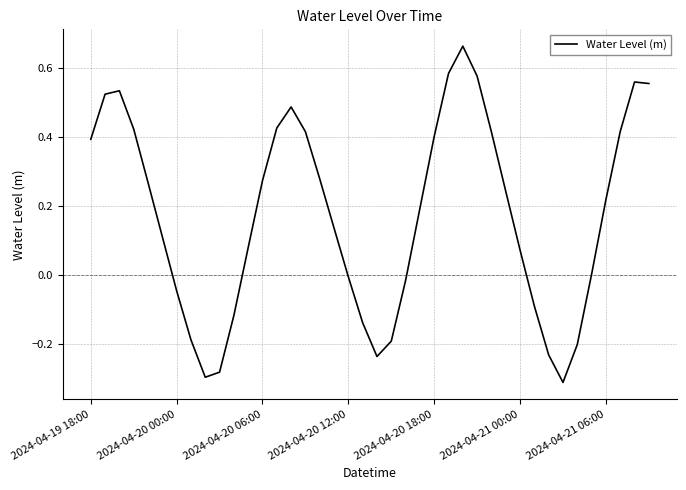

What is the difference between the maximum and minimum values?

1.0